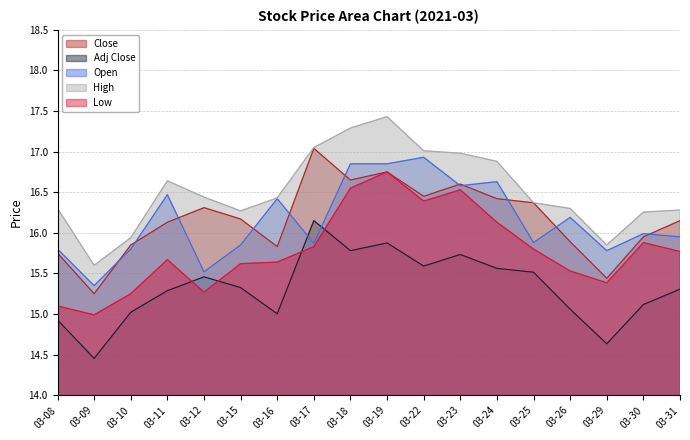

True or false: Open has more than 2 points higher than both neighbors.

True